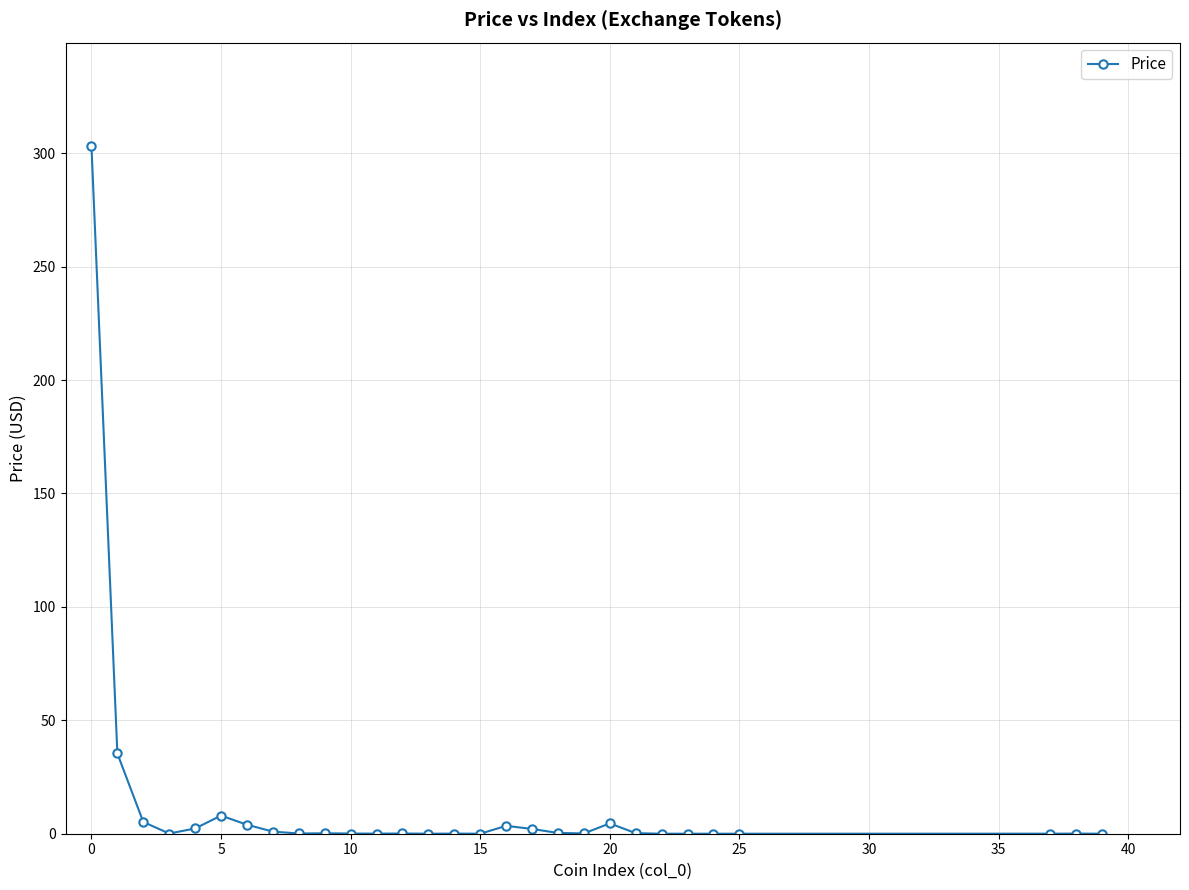

What is the maximum value shown in the chart?

303.3